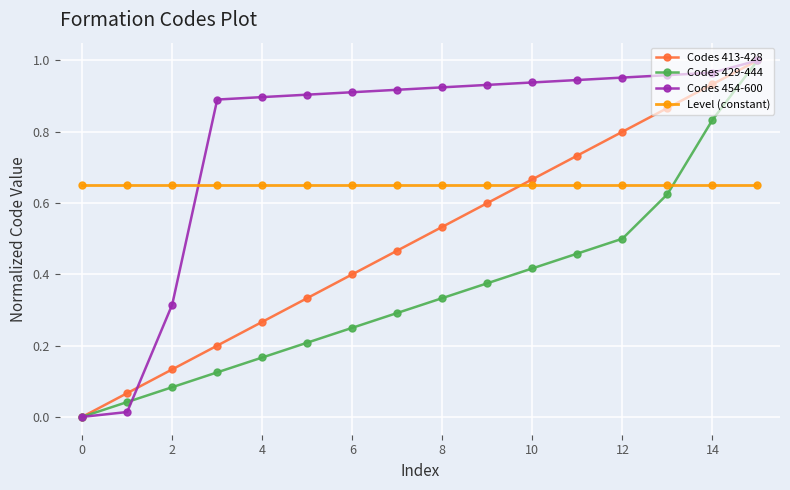

How many series are shown in this chart?

4